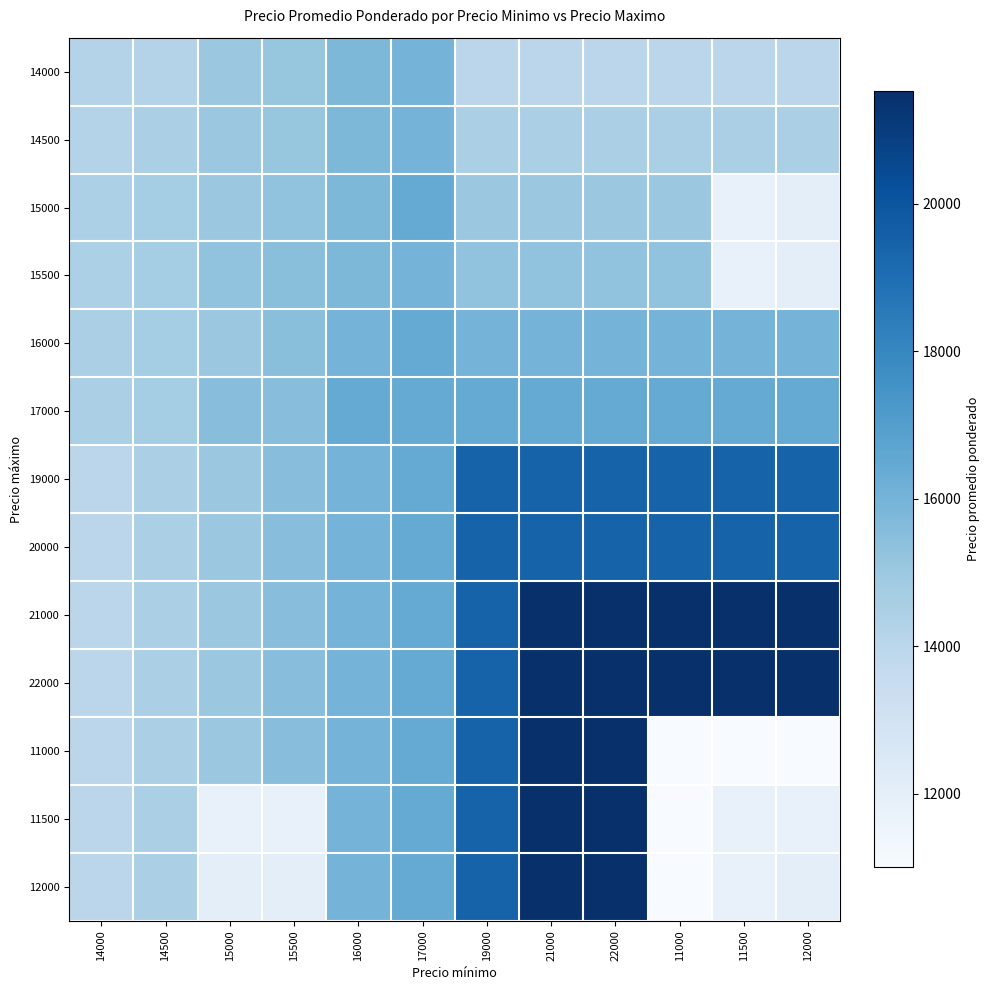

At 11500, list the series in order from largest to smallest.

22000, 21000, 19000, 20000, 17000, 16000, 14500, 14000, 15000, 15500, 11500, 12000, 11000